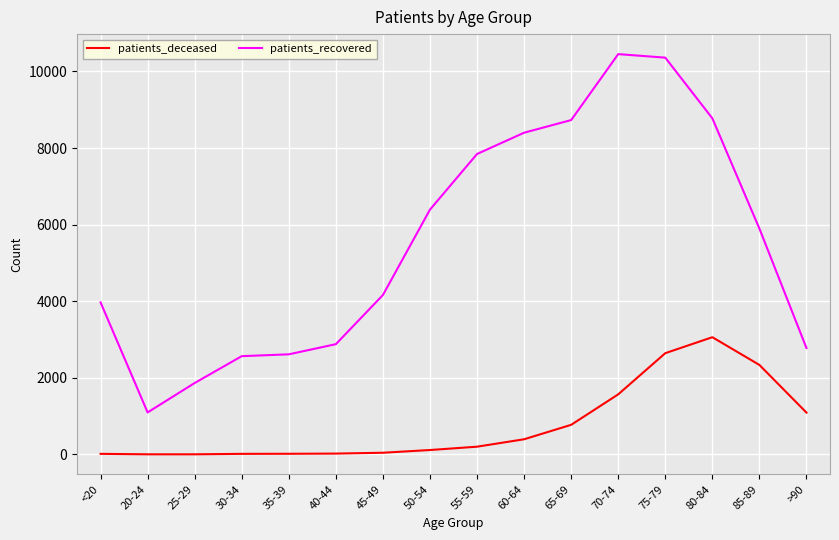

Between 45-49 and 55-59, which series saw the biggest shift?

patients_recovered